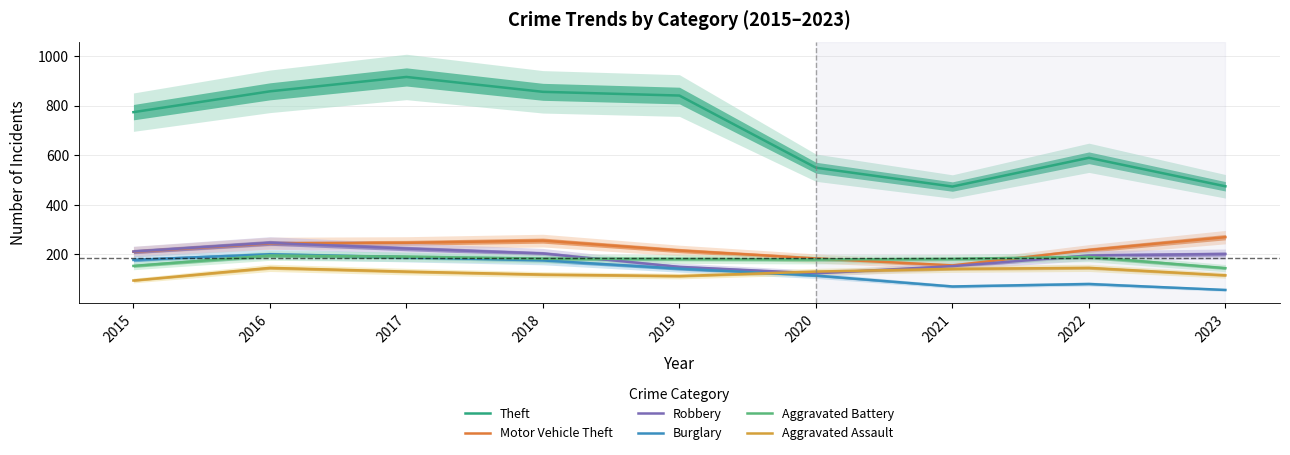

Reading left to right, transcribe all the data shown in this chart.

Theft: 774	858	916	856	841	550	474	590	475
Motor Vehicle Theft: 211	245	247	256	216	184	156	218	270
Robbery: 212	247	224	204	150	124	153	196	202
Burglary: 178	201	189	176	143	115	71	81	57
Aggravated Battery: 154	196	191	183	182	180	182	190	145
Aggravated Assault: 95	146	131	119	113	131	142	146	116